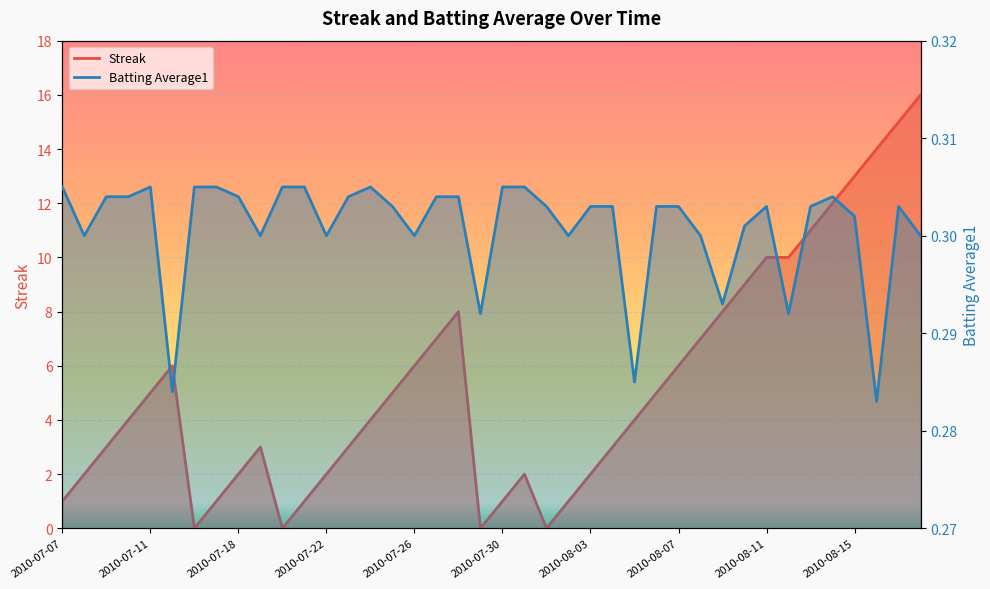

What is the approximate value of Batting Average1 at 2010-08-08?

0.3